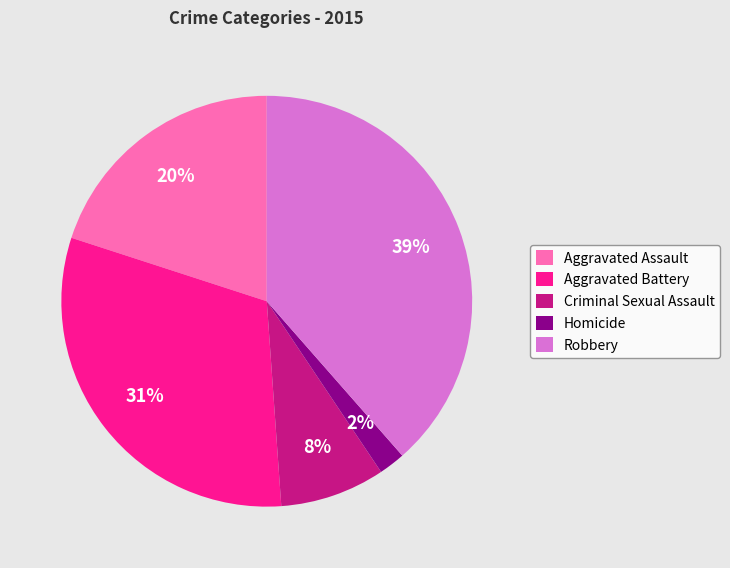

Does Aggravated Battery represent more than half of the total?

No